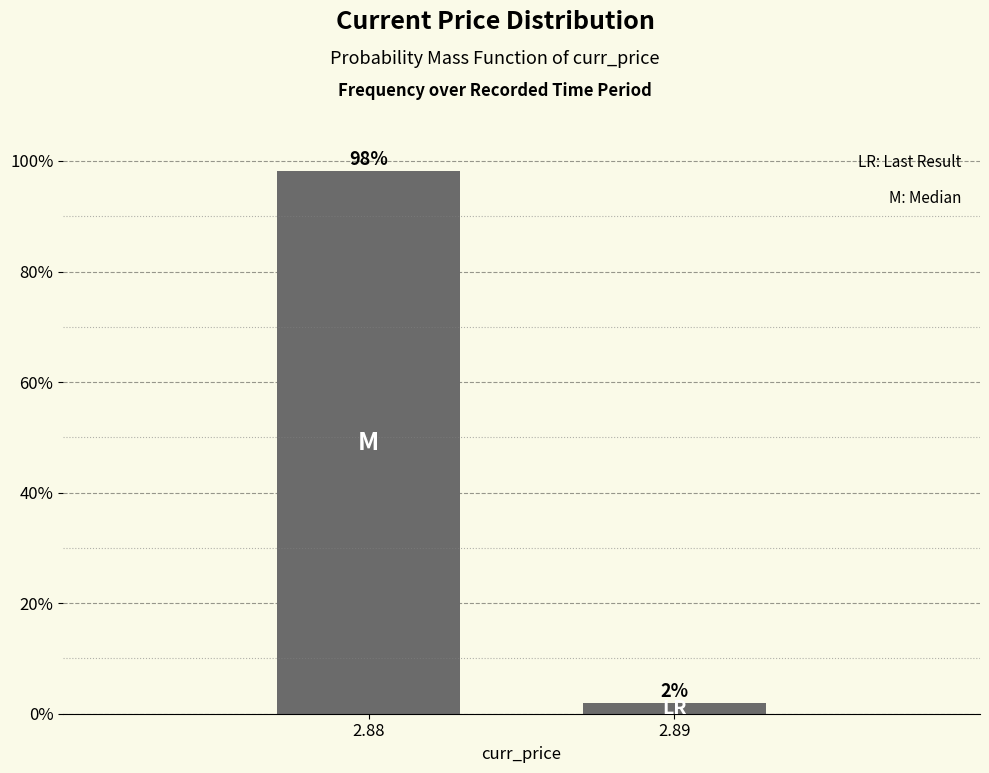

What is the average value?

50.0